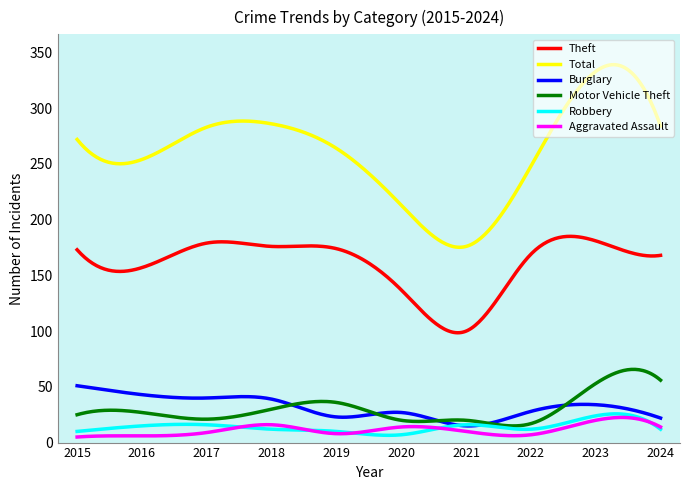

Which series has the largest total across all categories?

Total